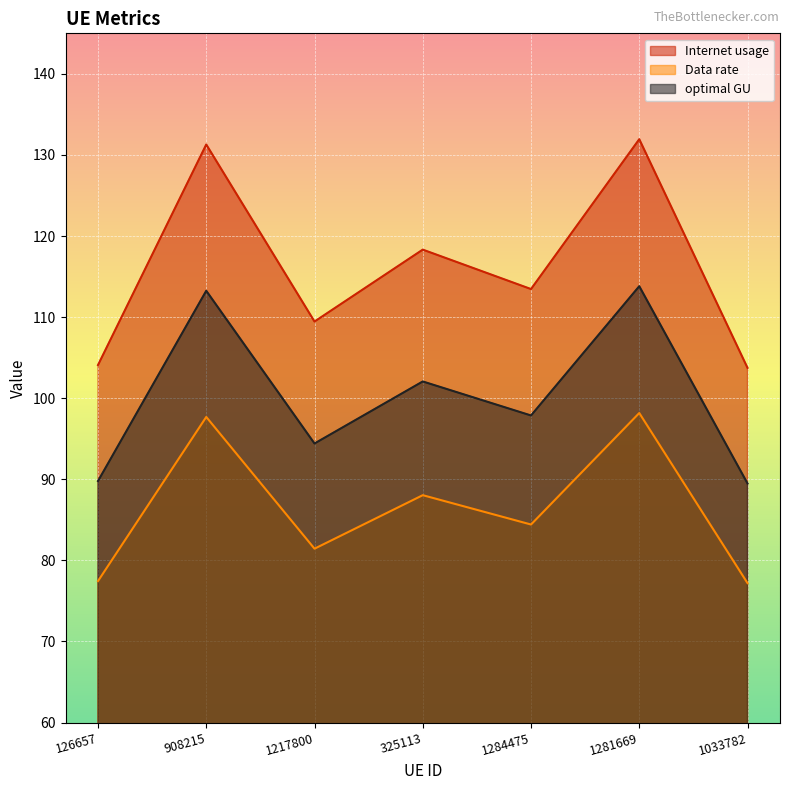

True or false: Internet usage and optimal GU cross at least once.

False